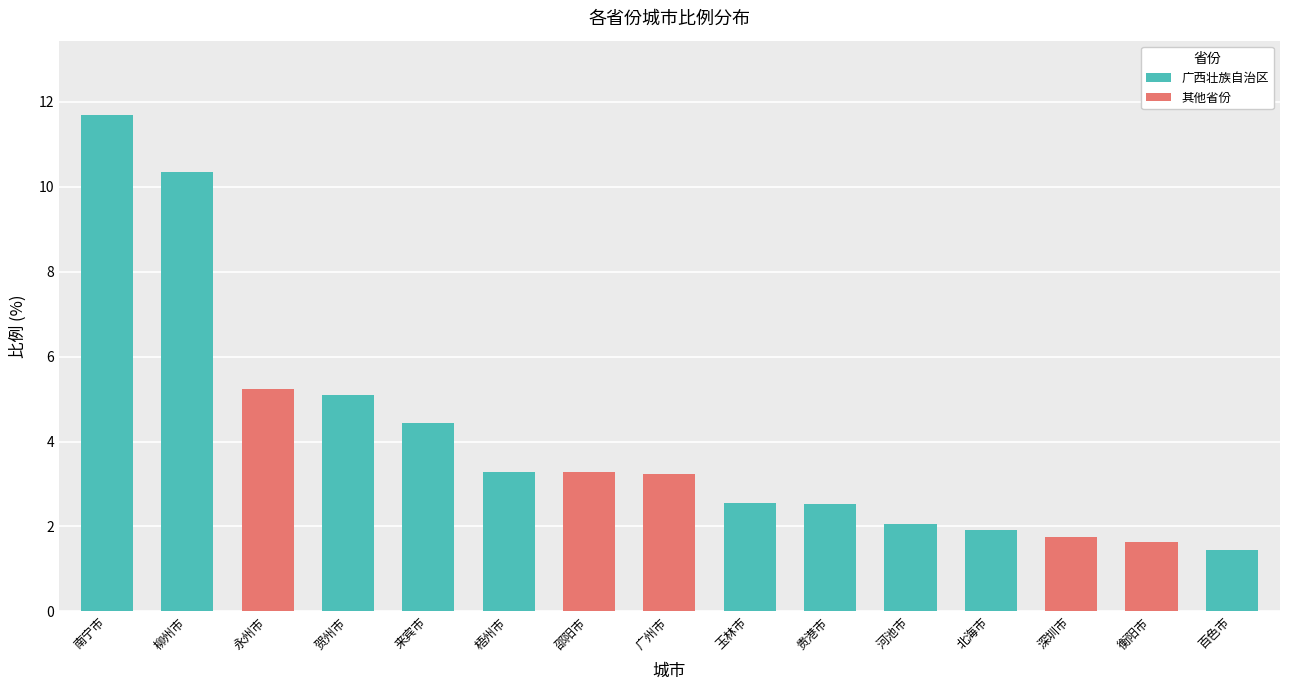

Is it true that 广西壮族自治区 equals 1.9 at 北海市?

True